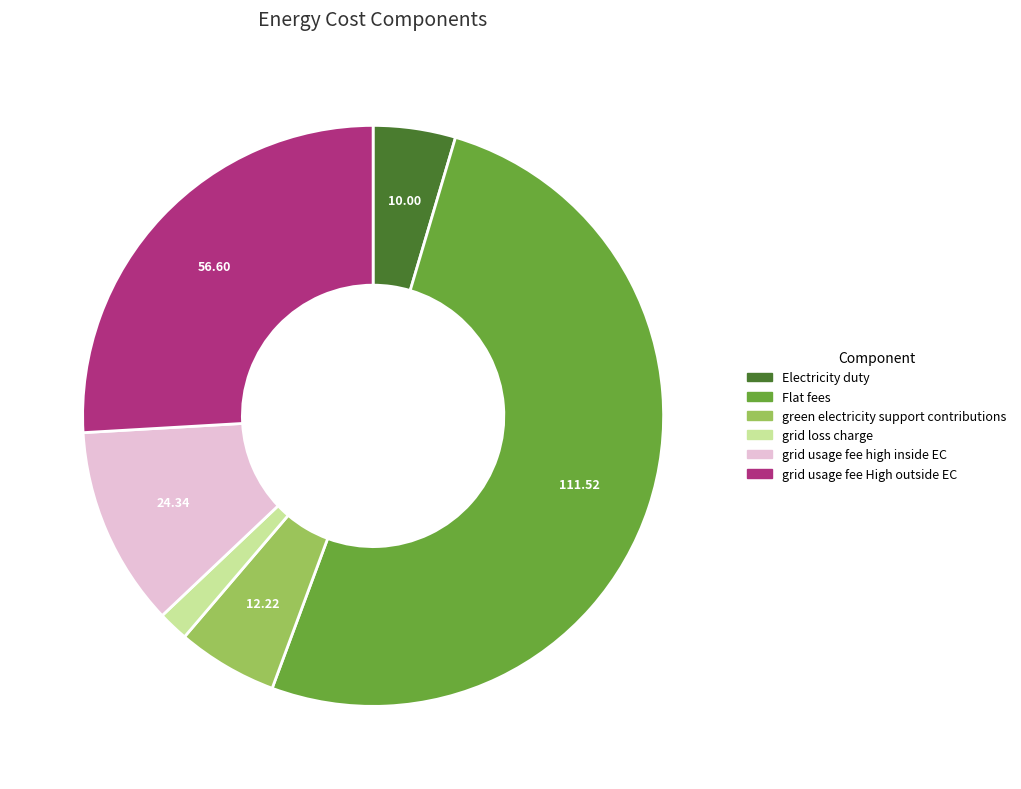

True or false: Electricity duty accounts for 5% of the total.

True